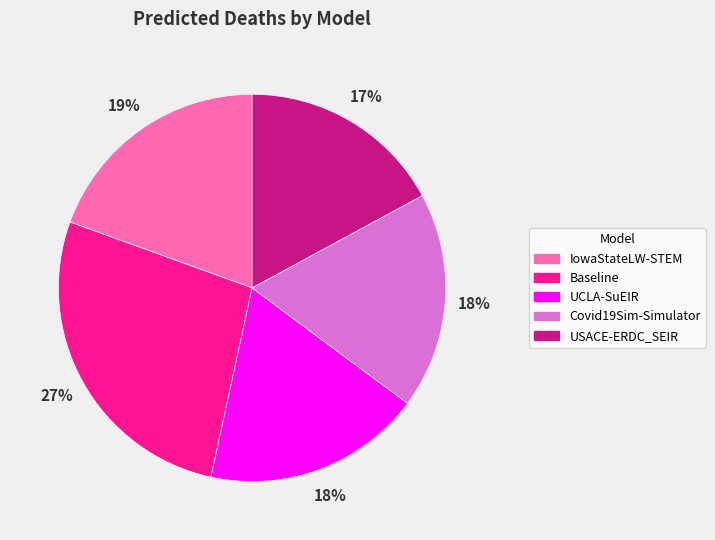

Is it true that IowaStateLW-STEM is 19% of the pie?

True